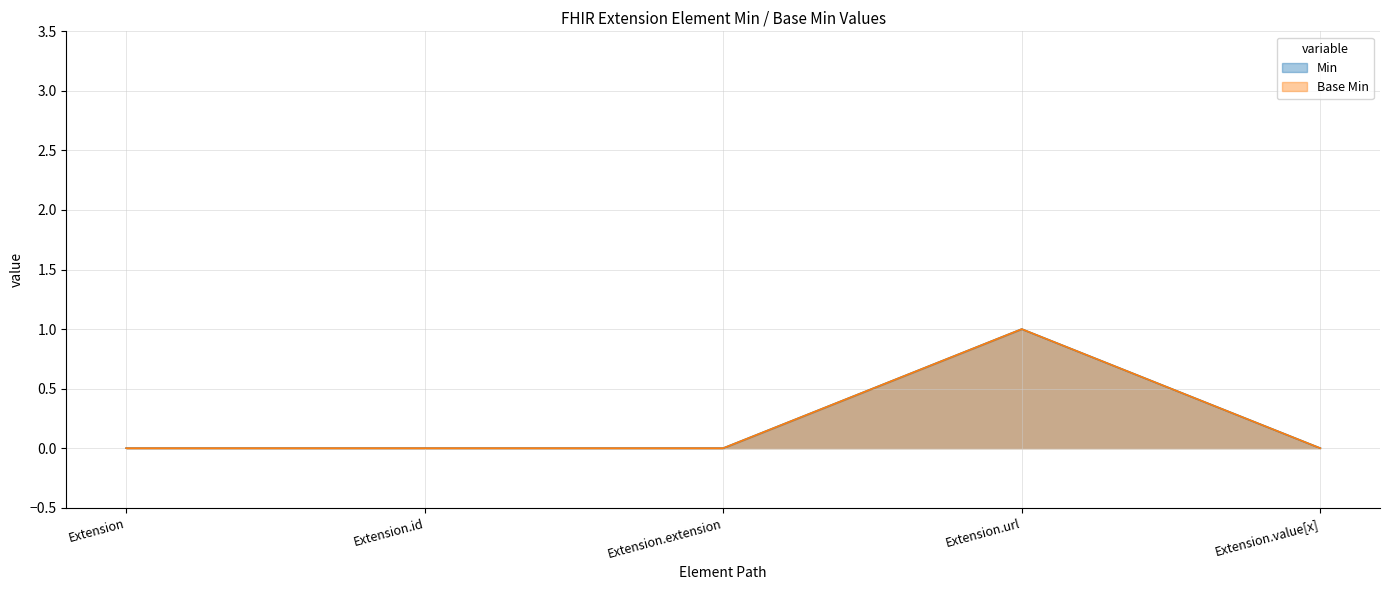

How many lines are shown in the chart?

2